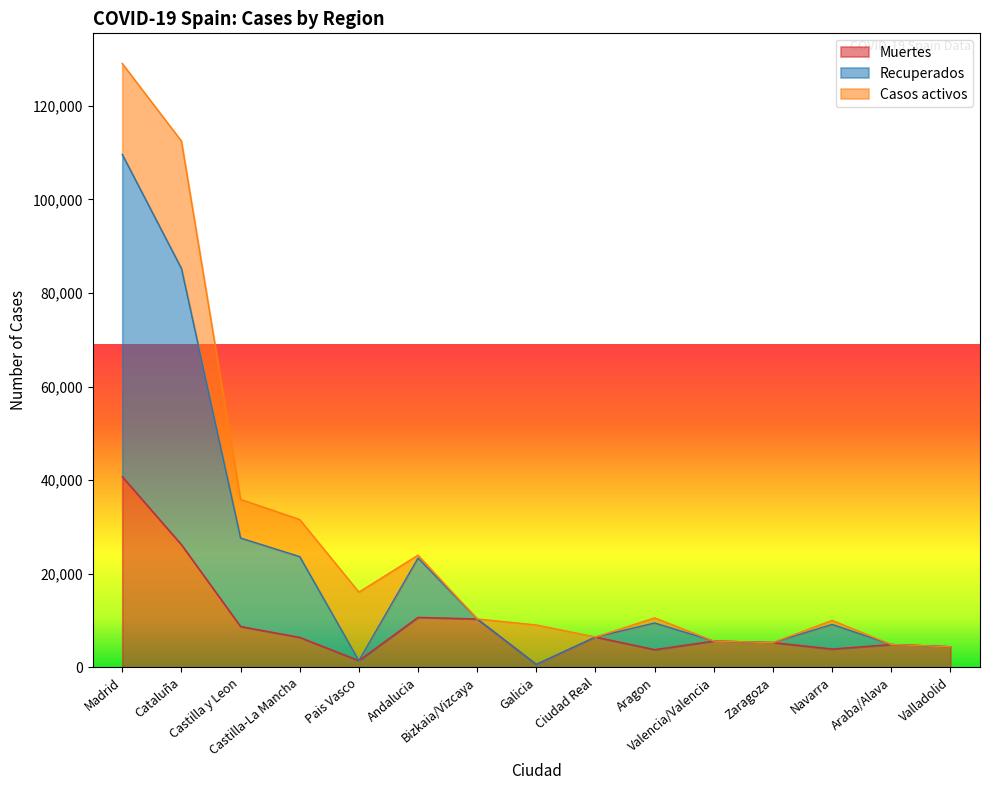

What is the value of the Muertes point at the 5th from the left?

1418